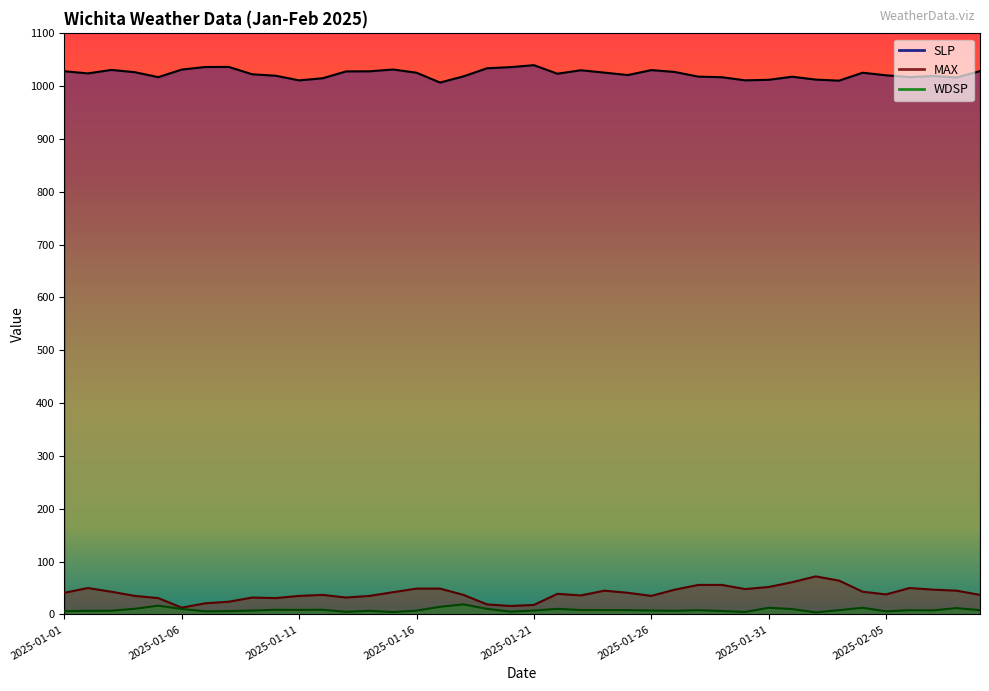

How many categories are shown in the chart?

40